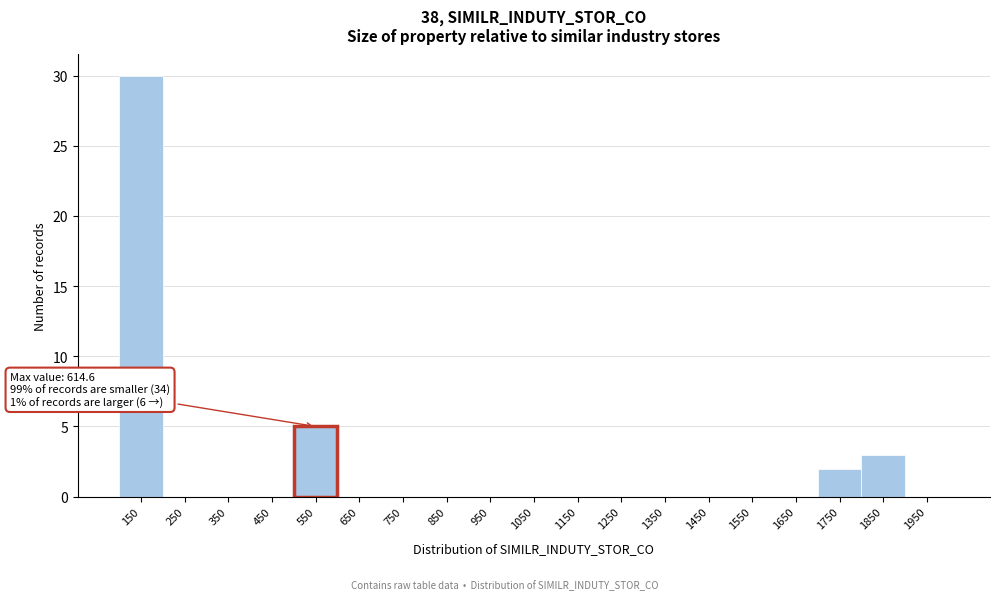

Reading left to right, what are all the values shown in this chart?

150=30	250=0	350=0	450=0	550=5	650=0	750=0	850=0	950=0	1050=0	1150=0	1250=0	1350=0	1450=0	1550=0	1650=0	1750=2	1850=3	1950=0